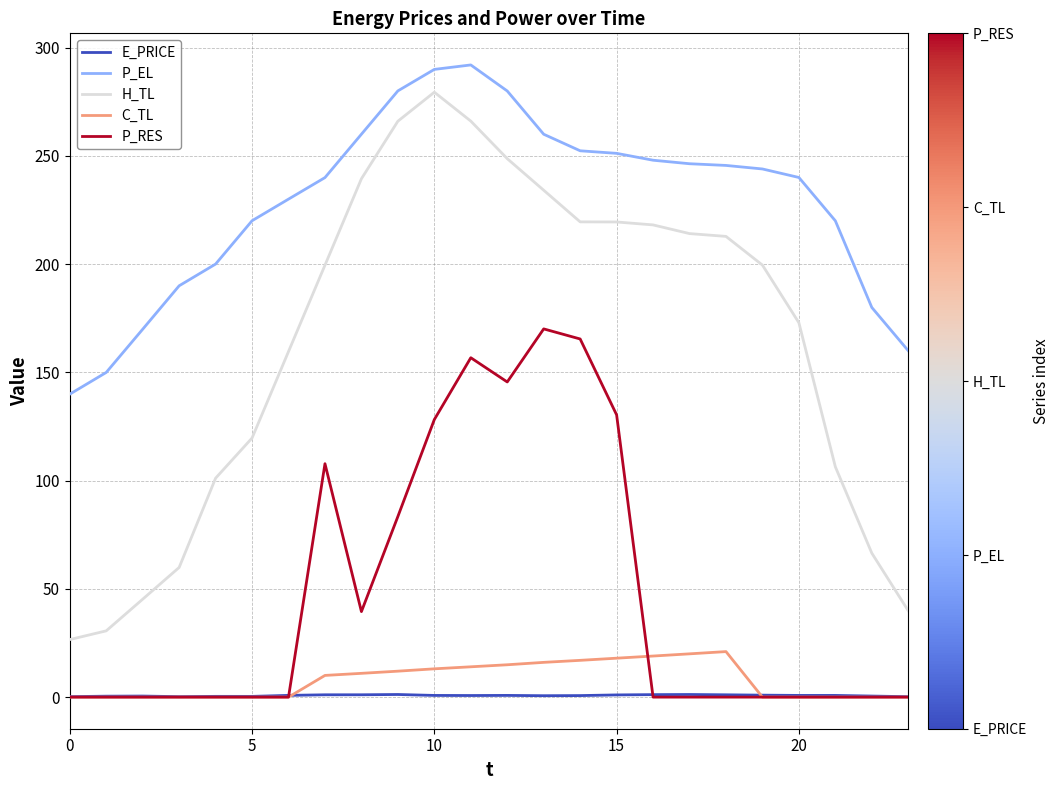

True or false: E_PRICE and H_TL cross at least once.

False